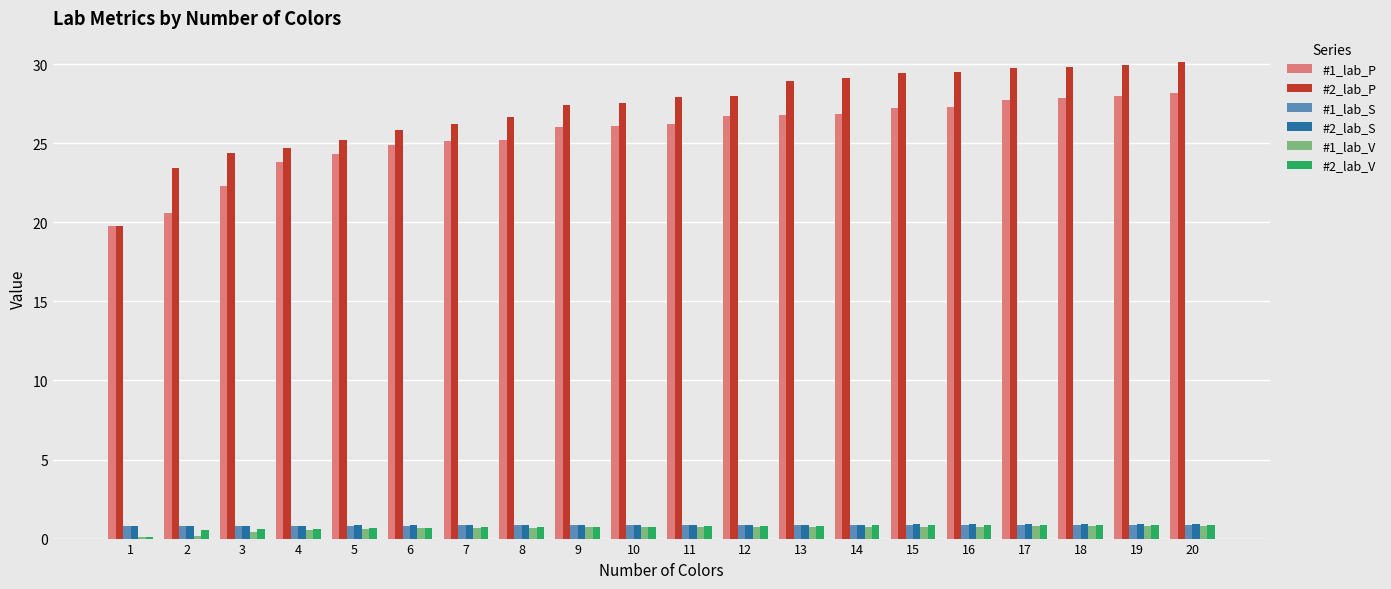

Is it true that #2_lab_P equals 19.8 at 1?

True